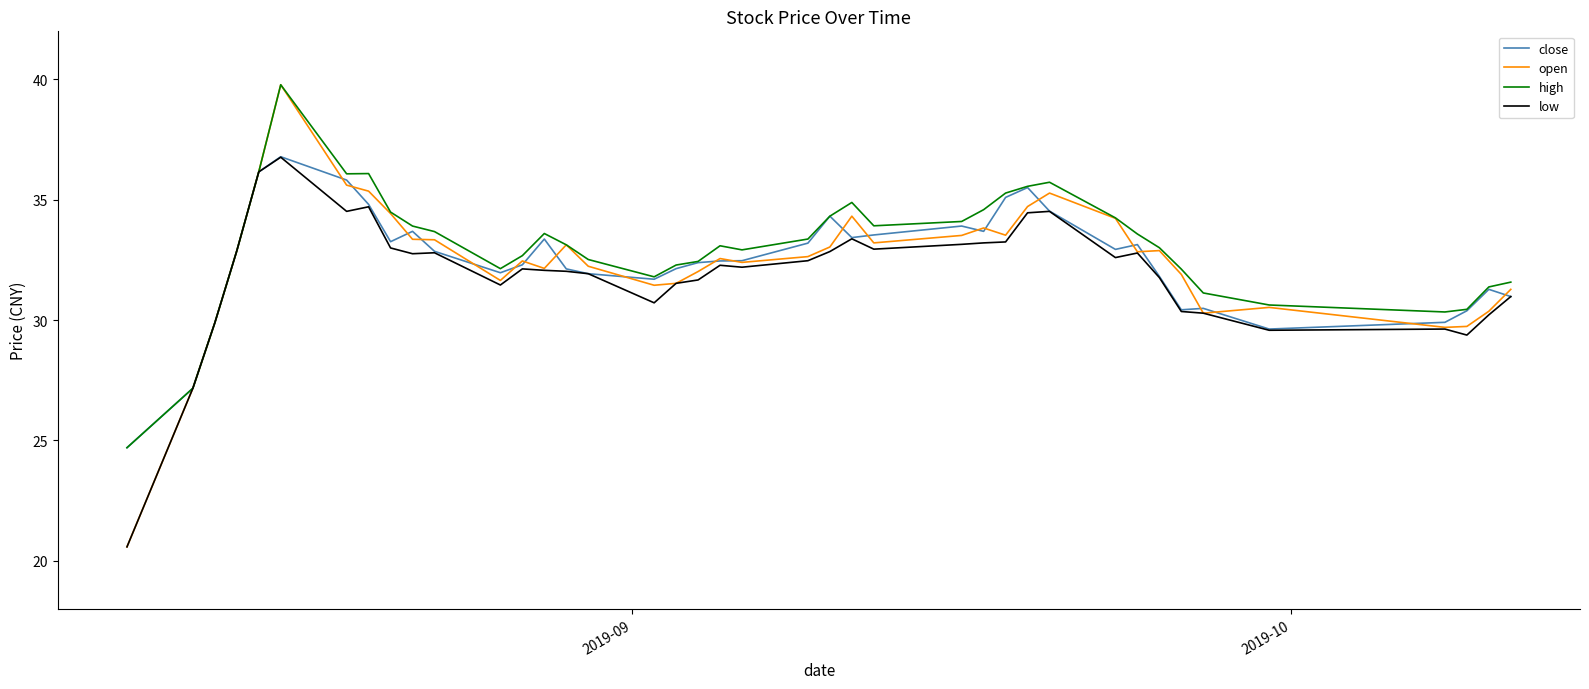

What is the minimum value shown in the chart?

20.6